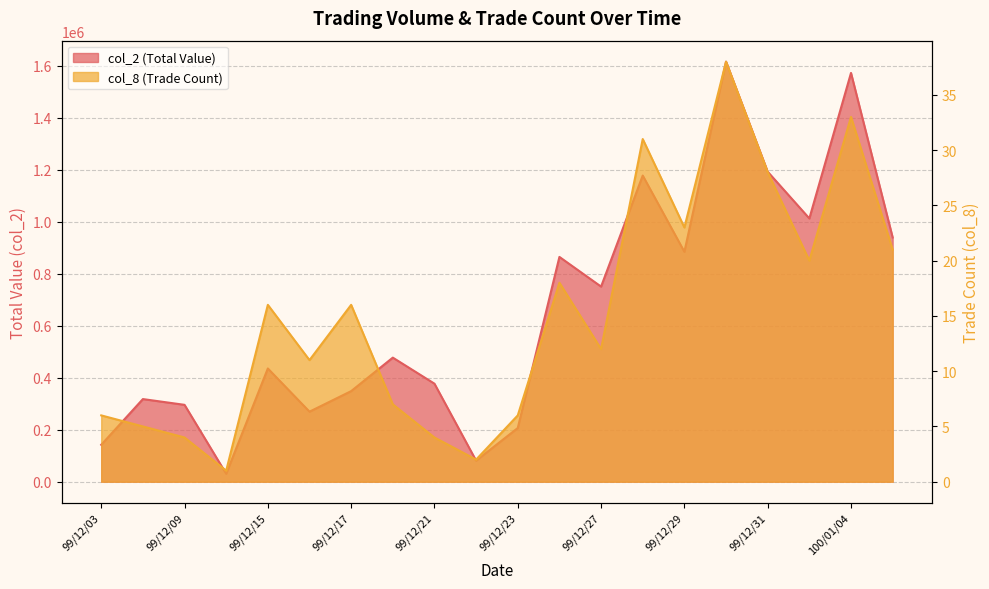

List the series in order of their peak value, highest first.

col_2, col_8